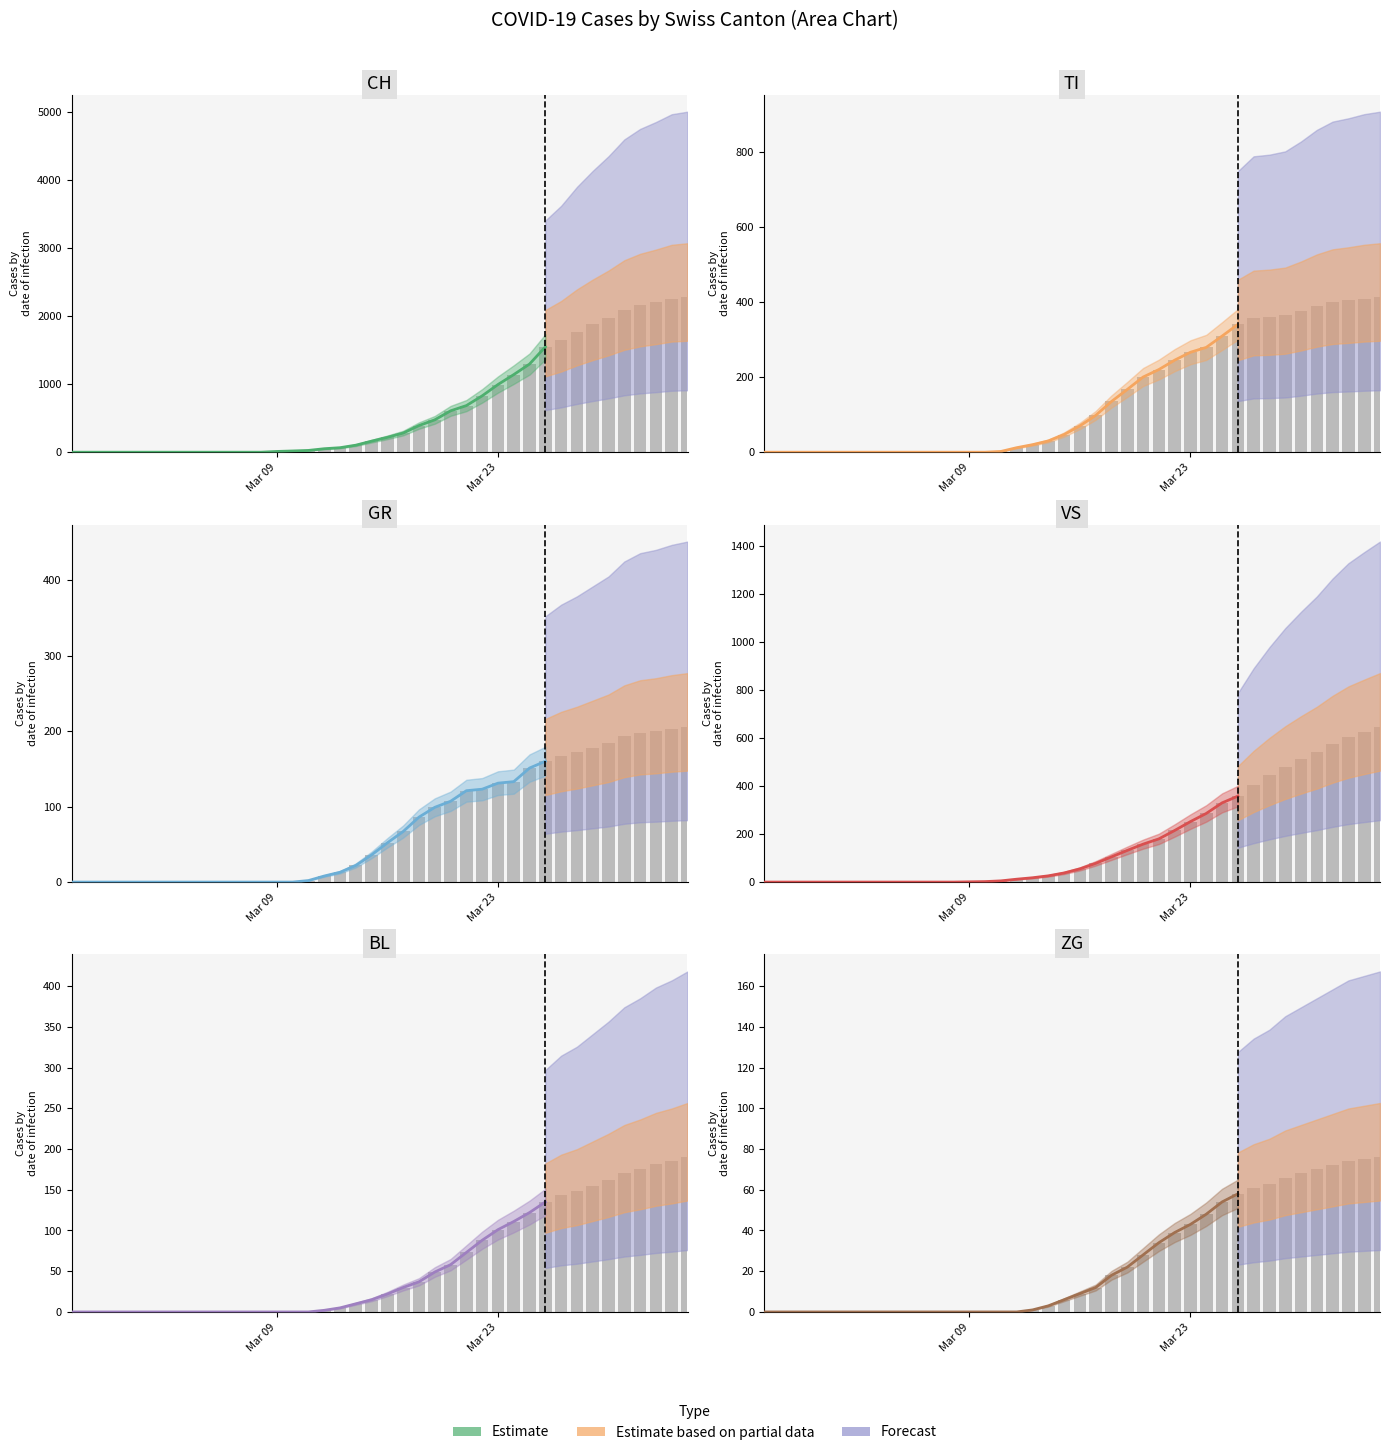

Is the value of TI at 22 greater than the value of ZG at Mar 09?

Yes